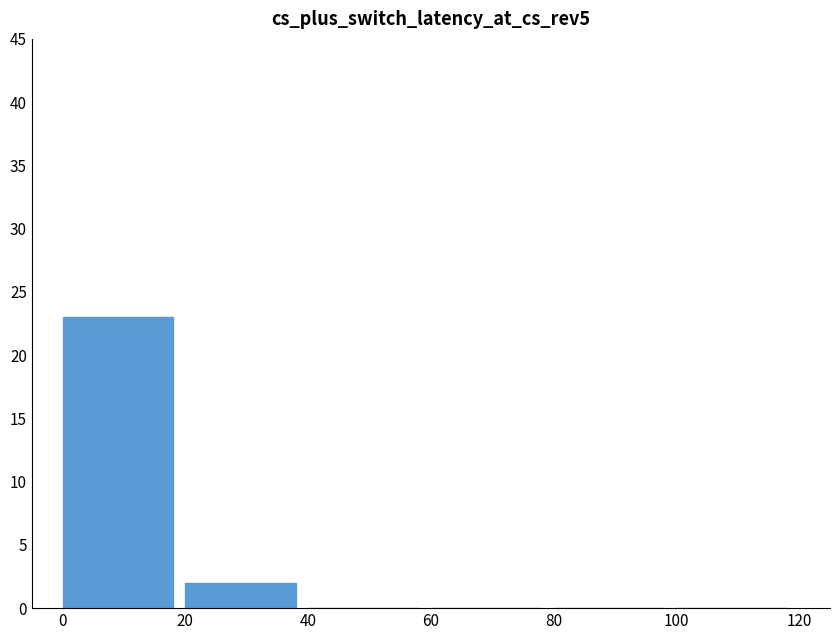

Does the chart contain stacked bars?

No